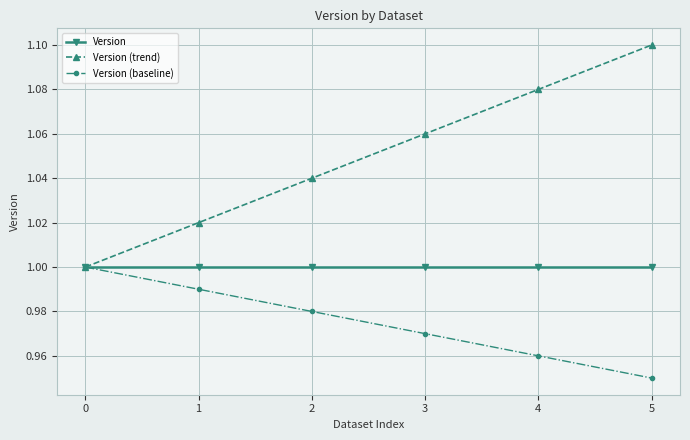

Which category has the highest value across all series?

5